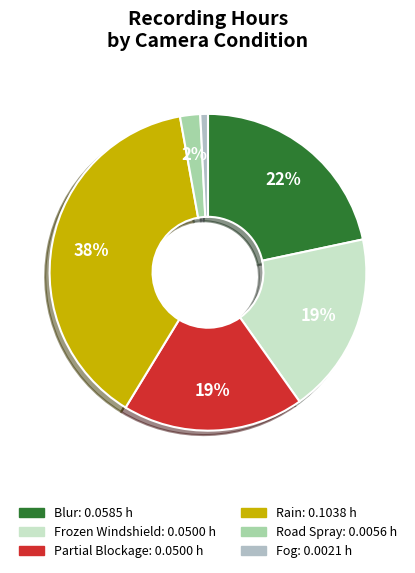

Combined, do Fog and Frozen Windshield account for over 50%?

No